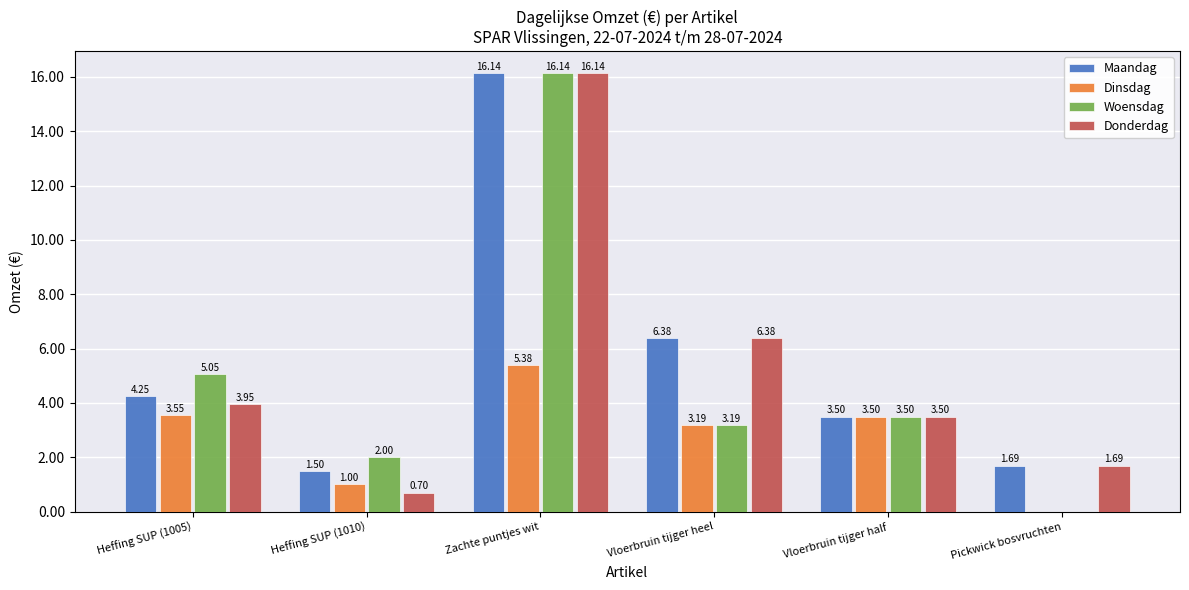

Which series has the largest range (max minus min)?

Woensdag